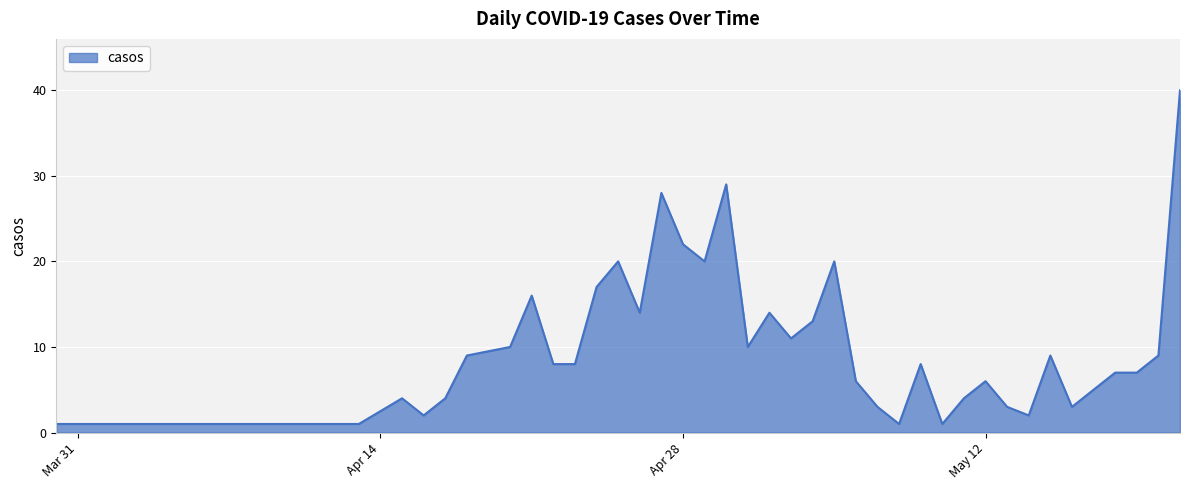

Does the chart have visible grid lines?

Yes